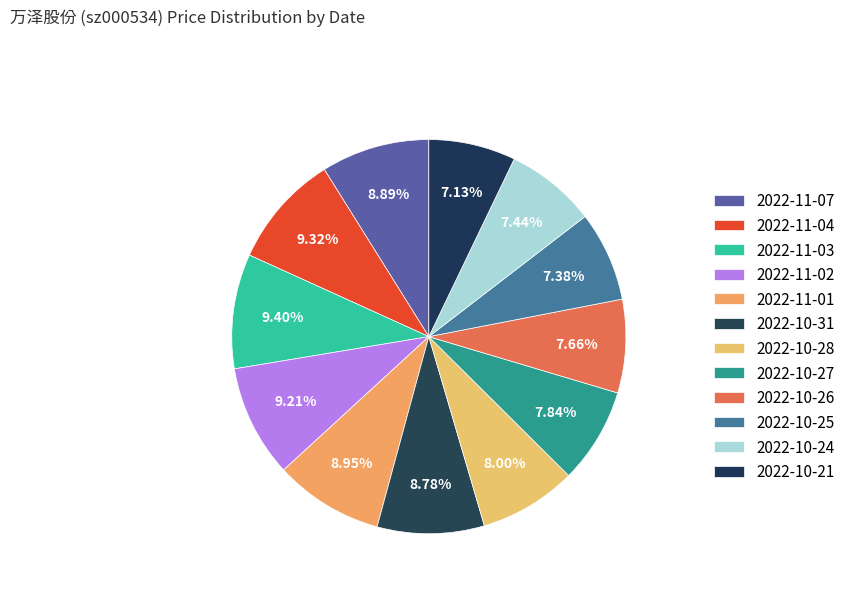

Do 2022-11-02 and 2022-10-27 together represent more than half of the pie?

No